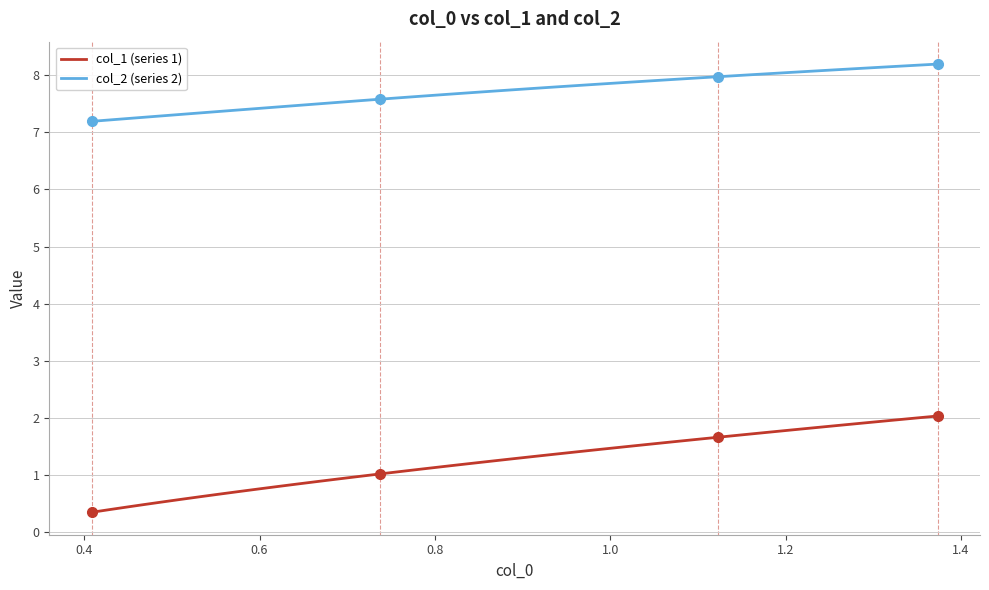

What is the difference between the maximum and minimum values in the col_2 (series 2) series?

1.0